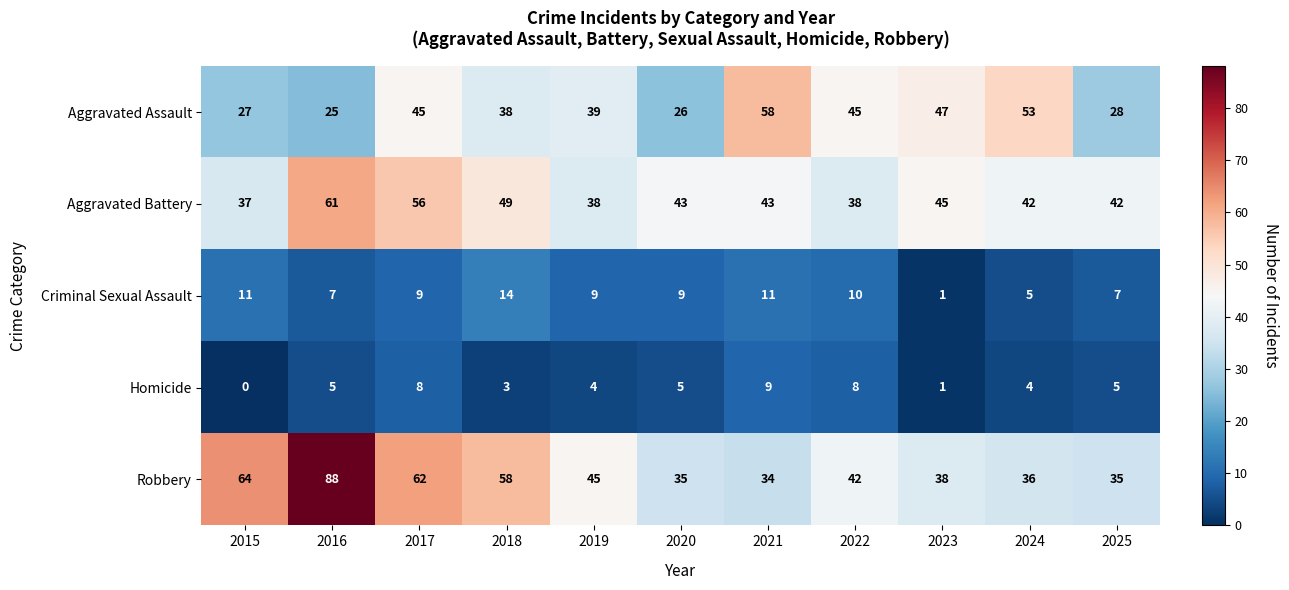

Which series has the largest total across all categories?

Robbery